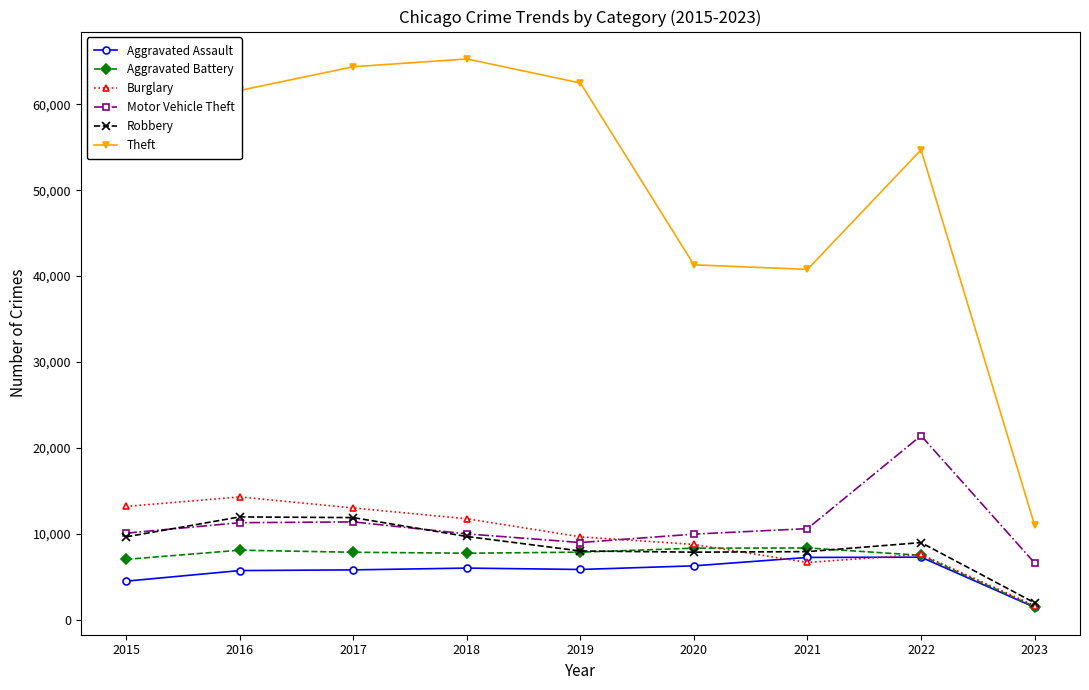

Rank the series by their maximum value, from lowest to highest.

Aggravated Assault, Aggravated Battery, Robbery, Burglary, Motor Vehicle Theft, Theft